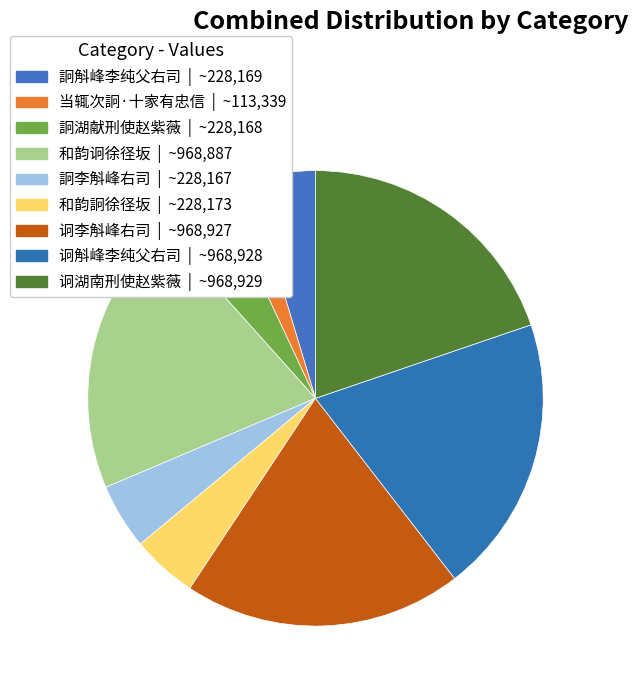

What portion of the pie excludes 诇湖南刑使赵紫薇?

80.2%